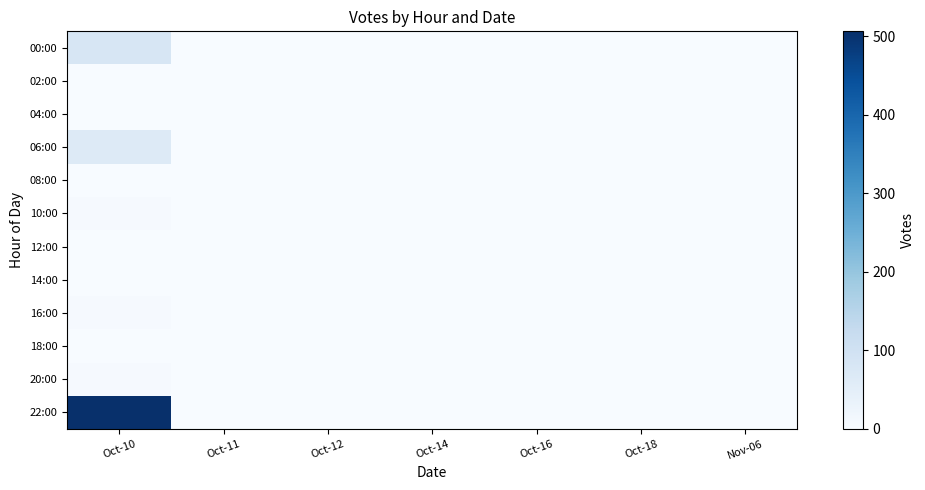

What is the greatest value displayed?

506